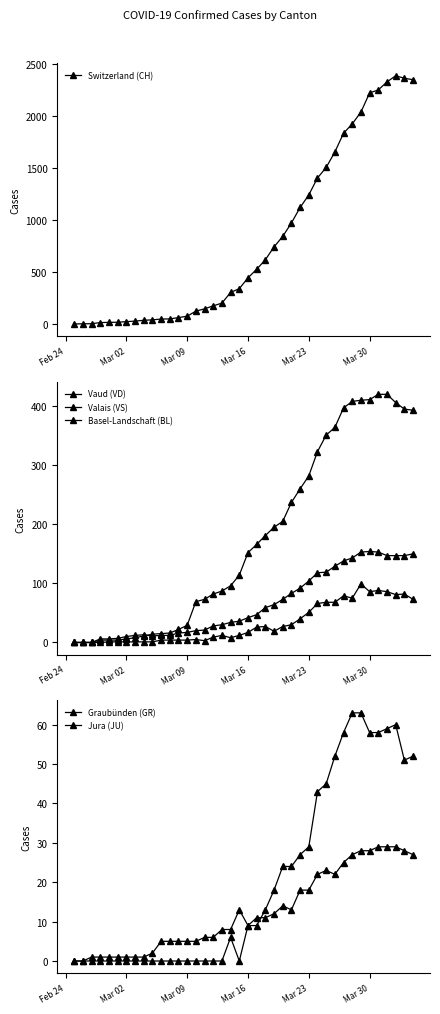

What is the maximum value for Switzerland (CH)?

2387